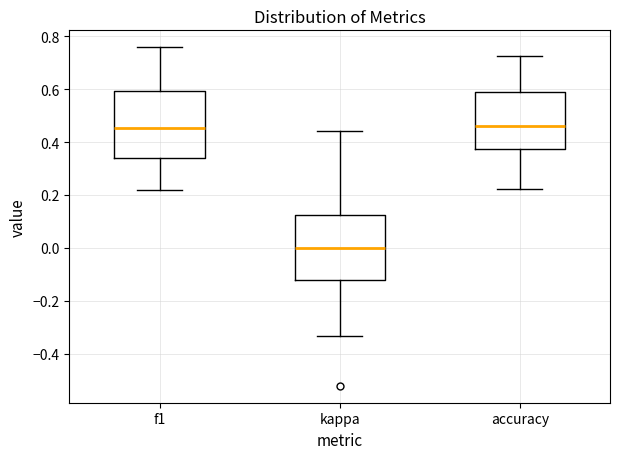

Reading left to right, read every box against the y-axis: the position of its median line, the range the box covers, and the ends of its whiskers. The values are not printed on the chart, so give them approximately, as read against the axis.

f1: median 0.46, box 0.34 to 0.60, whiskers 0.22 to 0.76
kappa: median 0.00, box -0.12 to 0.12, whiskers -0.34 to 0.44
accuracy: median 0.46, box 0.38 to 0.58, whiskers 0.22 to 0.72